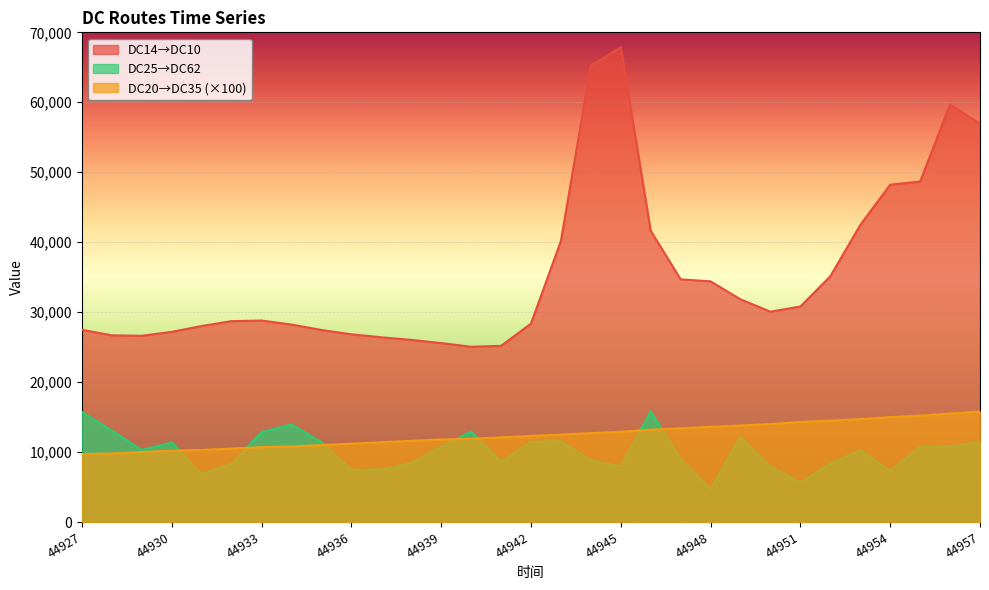

At which label is DC25→DC62 closest to 10256?

44953